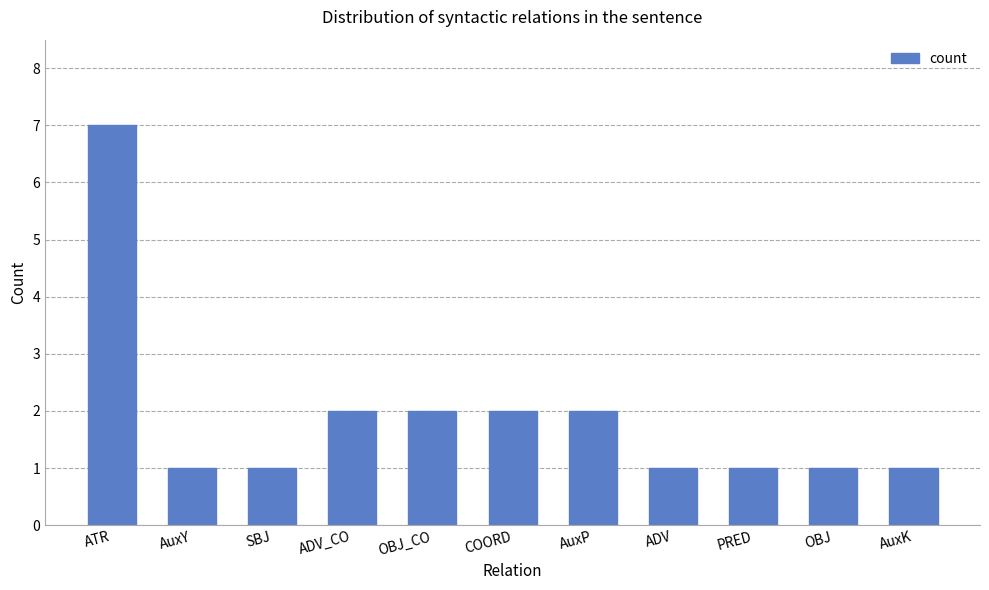

What is the sum of all values?

21